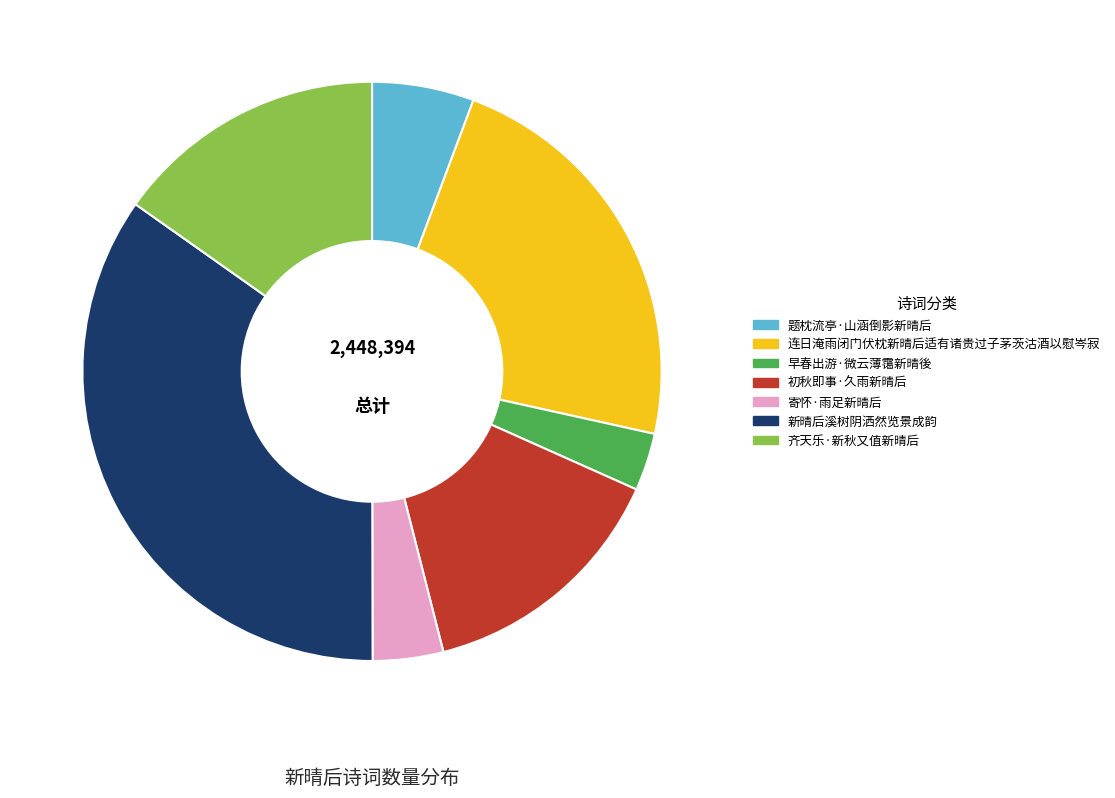

Which category has the biggest portion of the pie?

新晴后溪树阴洒然览景成韵